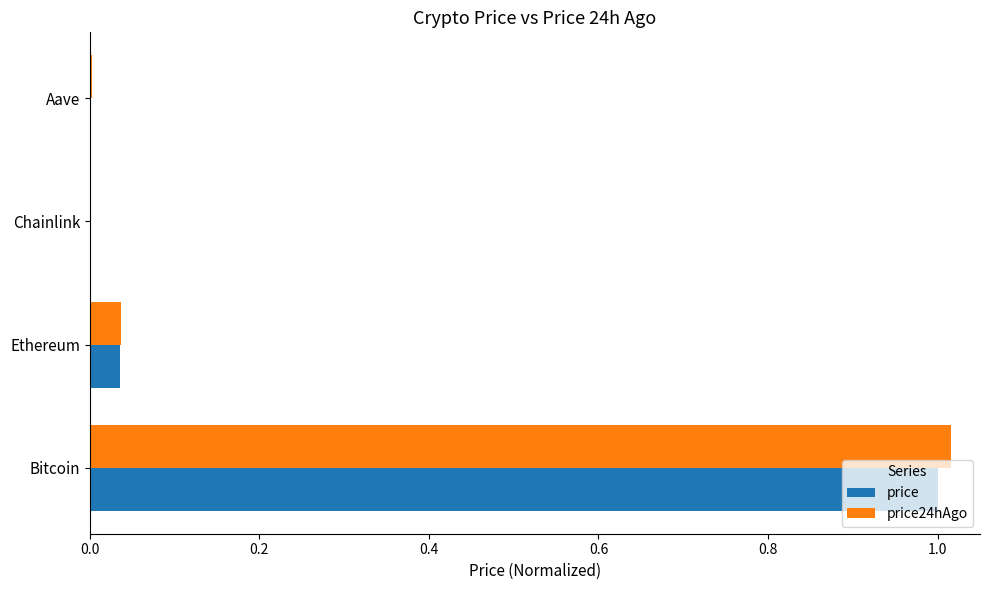

What is the sum of all price24hAgo values?

1.1